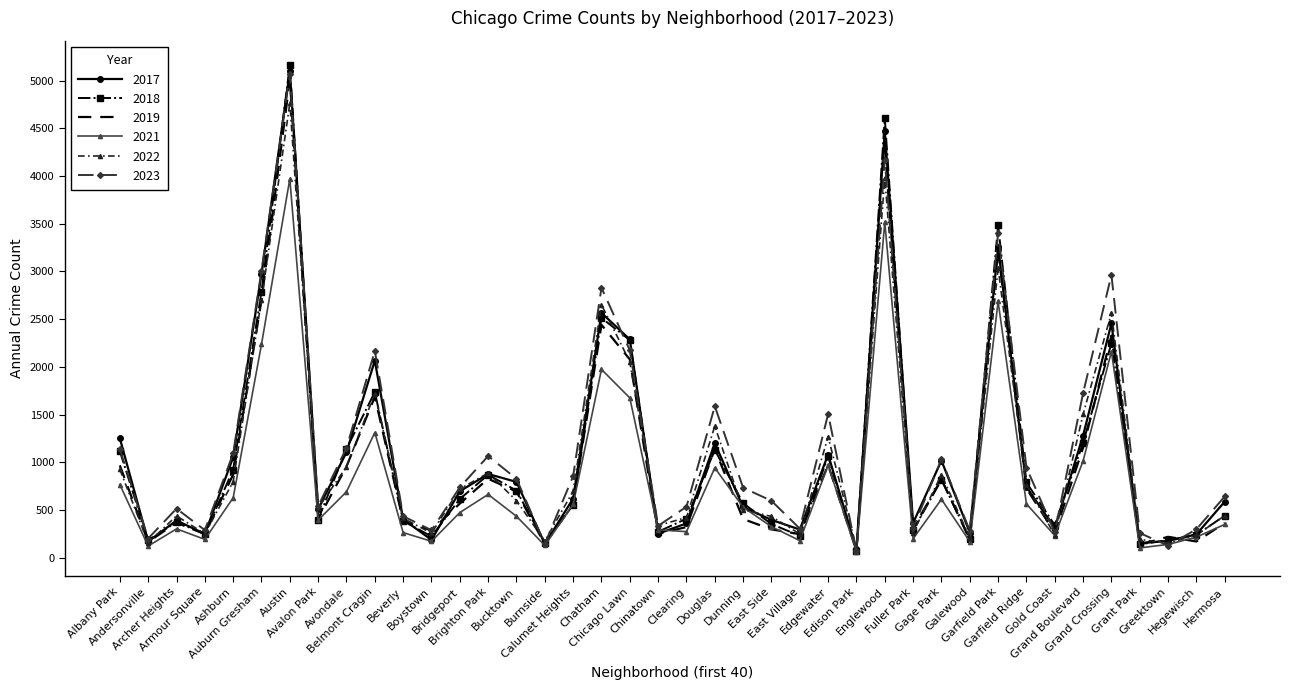

The 2017 series shows 3118 at Belmont Cragin. True or false?

False